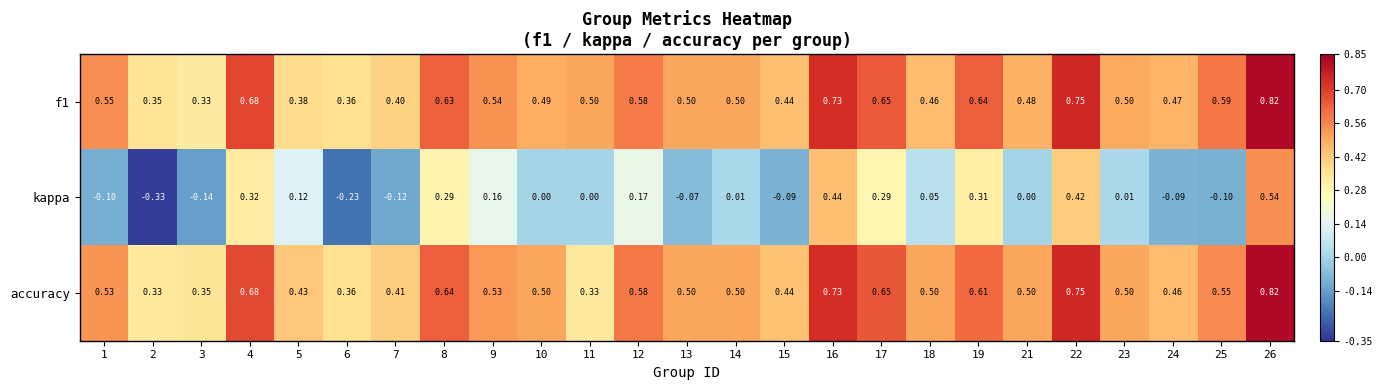

Which series has the widest spread of values?

kappa